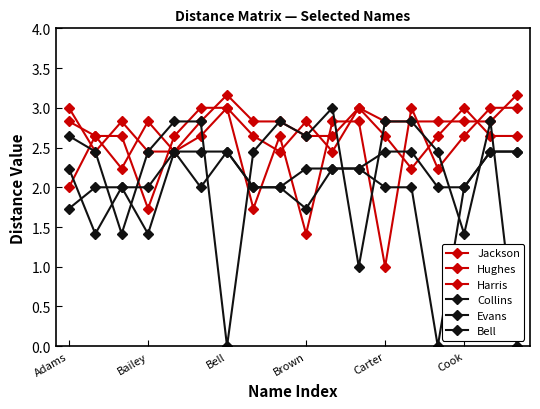

How many lines are shown in the chart?

6